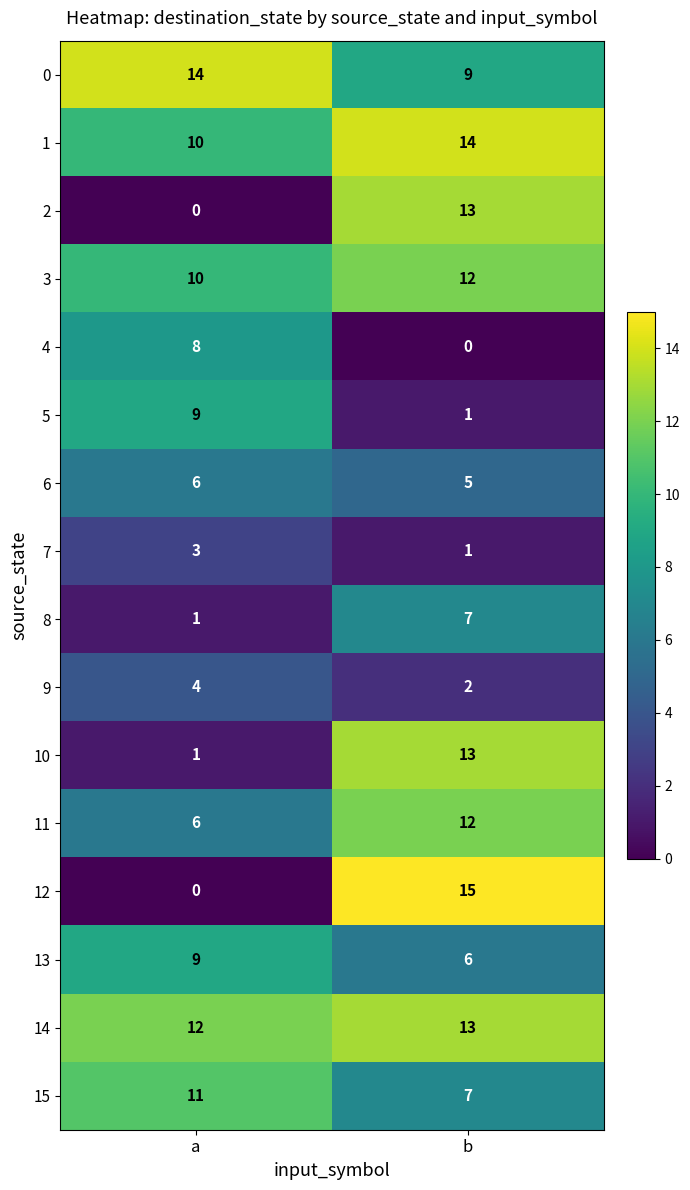

How many series are shown in this chart?

16